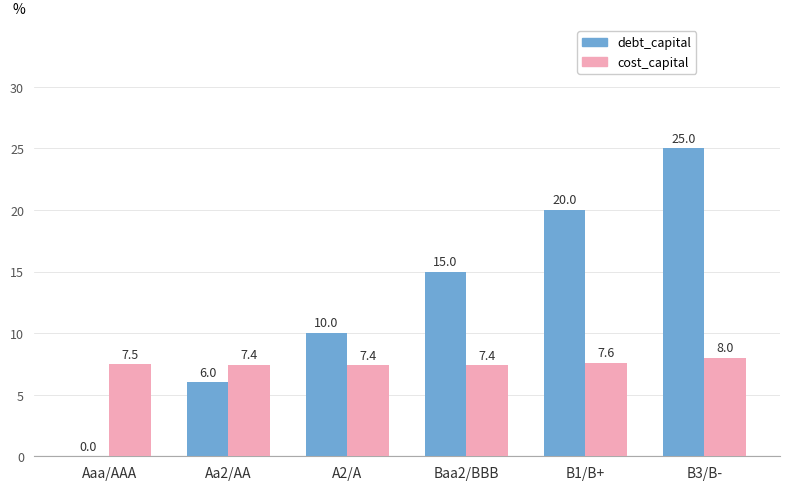

Reading left to right, extract all data points from this chart.

debt_capital: 0.0	6.0	10.0	15.0	20.0	25.0
cost_capital: 7.5	7.4	7.4	7.4	7.6	8.0